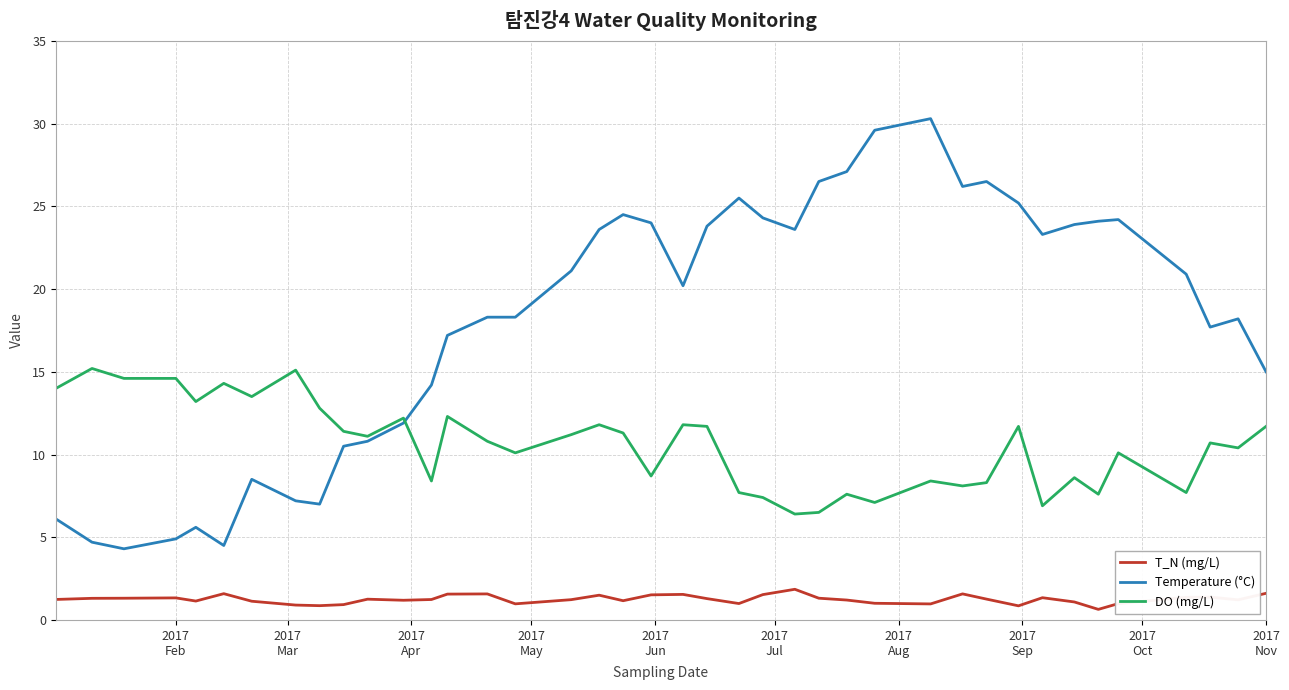

List the series in order of their peak value, lowest first.

T_N (mg/L), DO (mg/L), Temperature (°C)